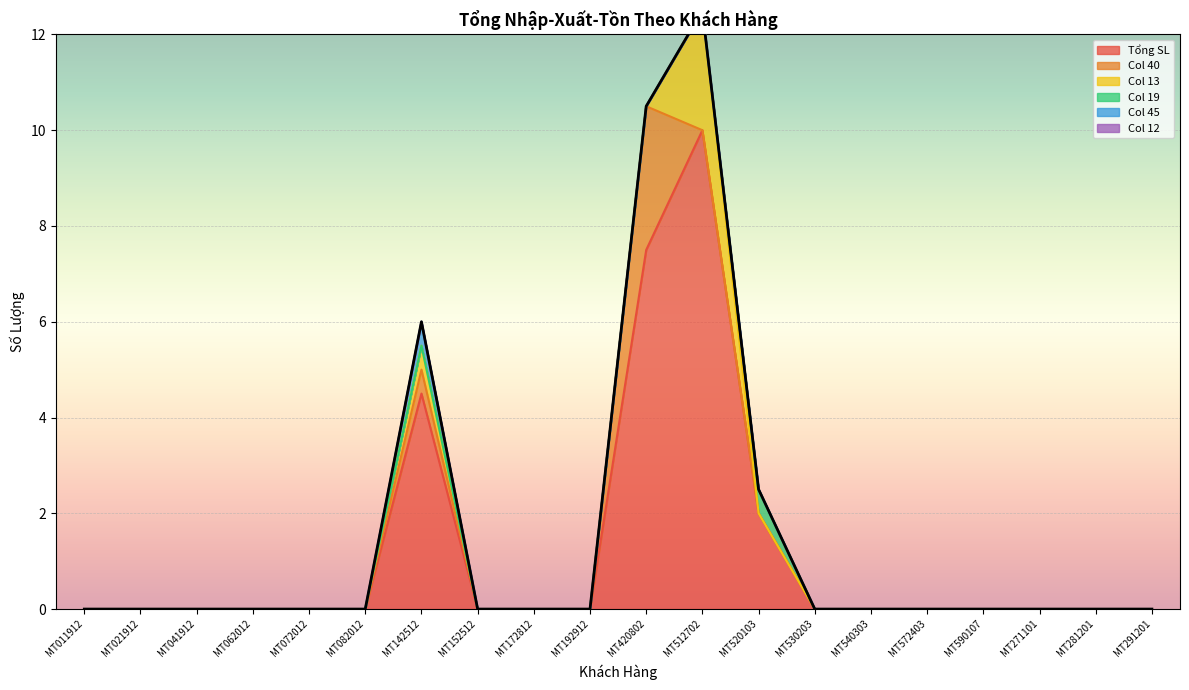

True or false: Col 45 and Col 19 cross at least once.

False